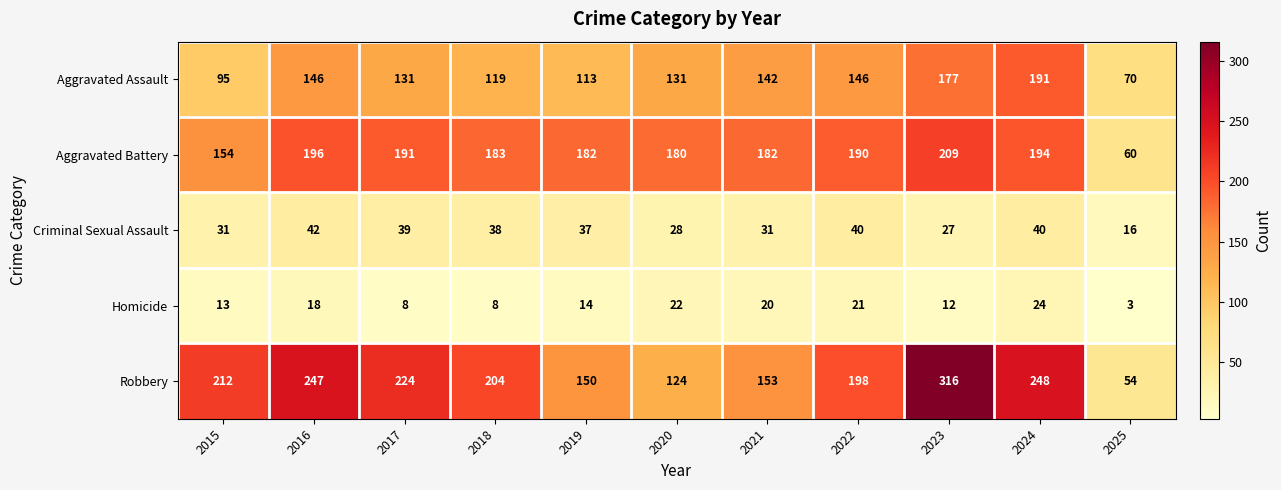

What is the maximum value shown in the chart?

316